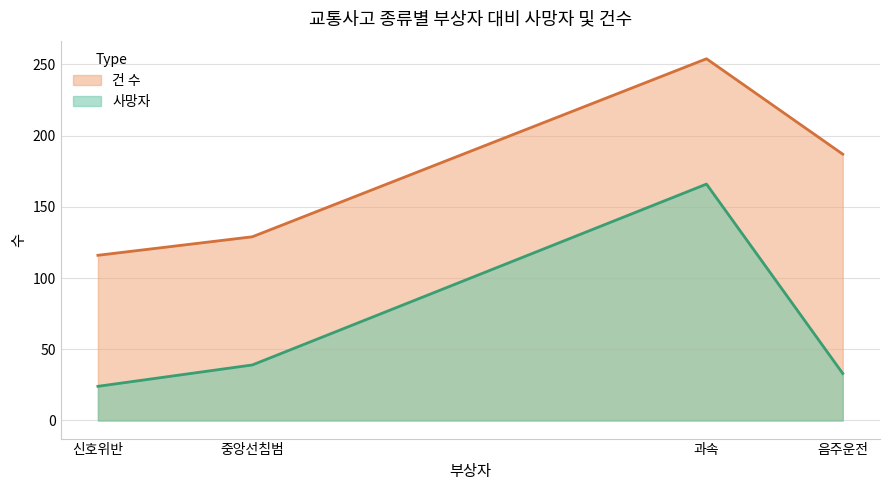

True or false: 사망자 and 건 수 cross at least once.

False